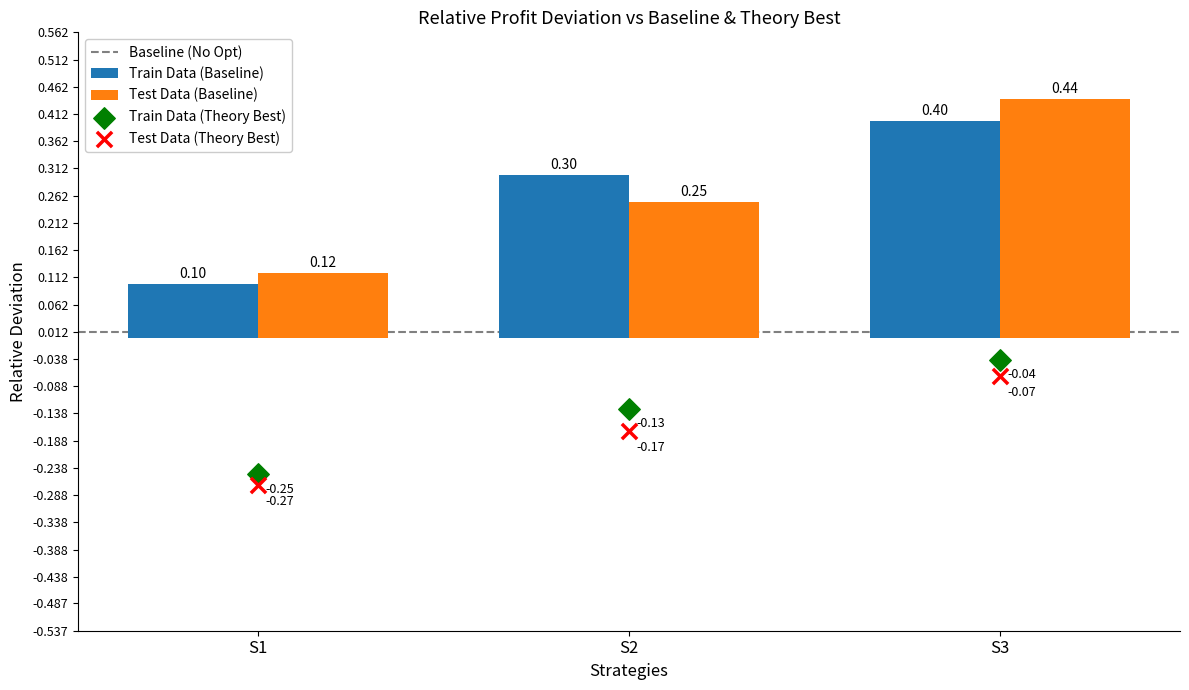

Which series has the largest Y range (max minus min)?

Test Data (Baseline)